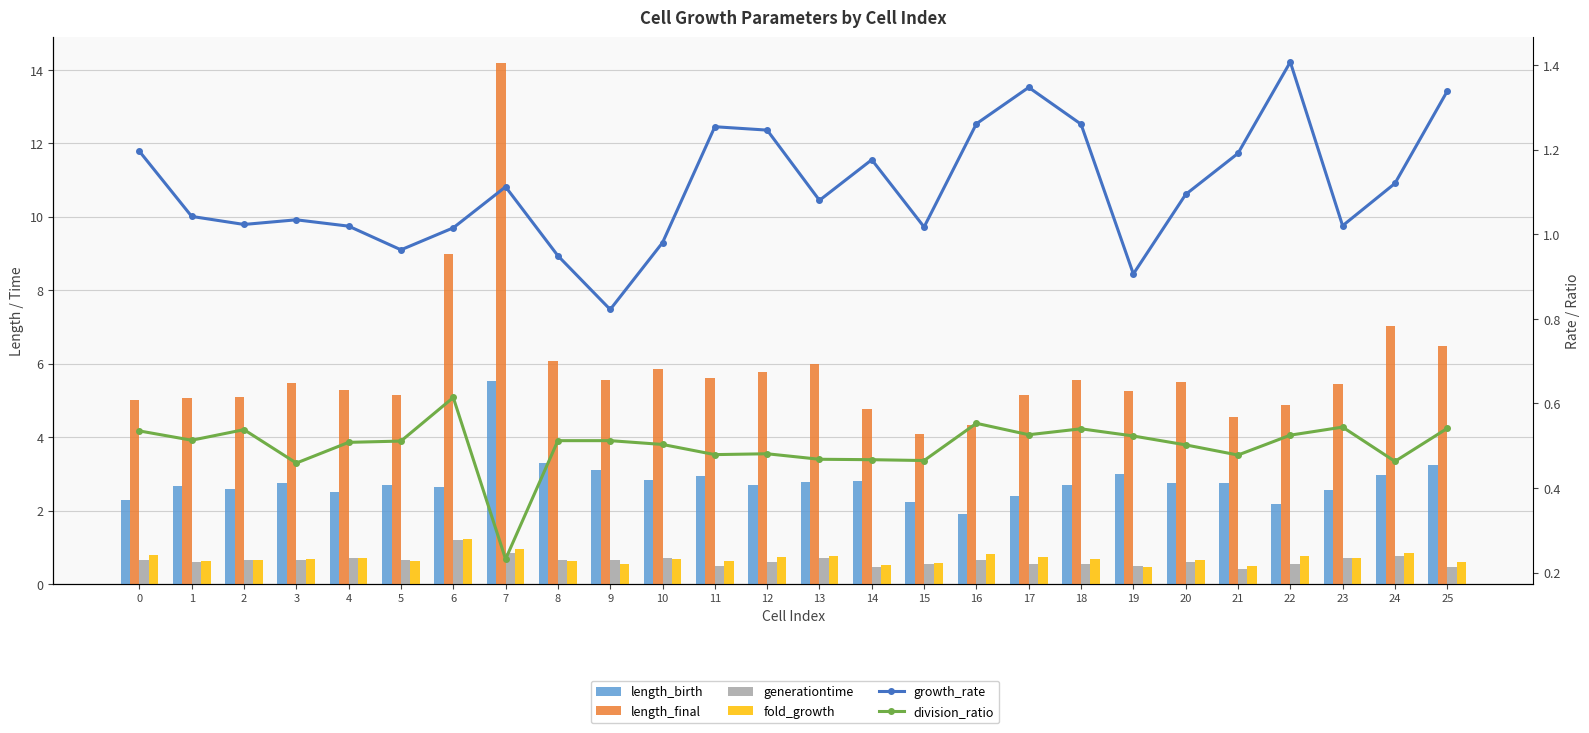

What is the minimum value shown in the chart?

0.2